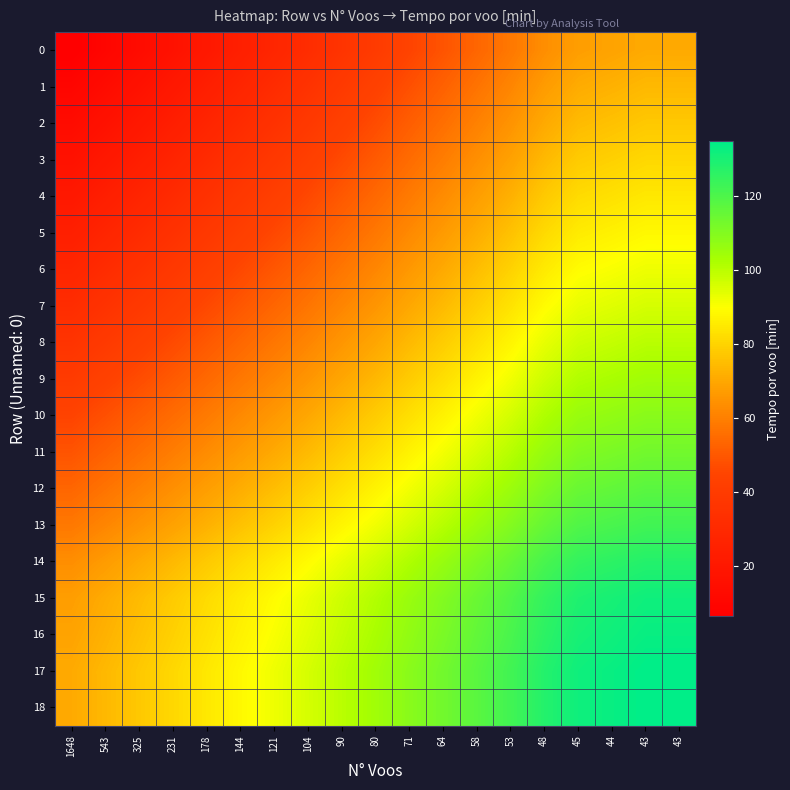

Reading left to right, transcribe all the data shown in this chart.

0: 1648=6.5	543=9.9	325=13.3	231=16.9	178=20.5	144=24.3	121=28.0	104=31.8	90=36.0	80=40.1	71=44.6	64=48.9	58=53.5	53=58.1	48=63.6	45=67.6	44=69.0	43=70.5	43=70.5
1: 1648=9.9	543=13.3	325=16.8	231=20.3	178=23.9	144=27.7	121=31.4	104=35.3	90=39.4	80=43.5	71=48.0	64=52.3	58=56.9	53=61.5	48=67.0	45=71.0	44=72.4	43=73.9	43=73.9
2: 1648=13.3	543=16.8	325=20.2	231=23.8	178=27.4	144=31.2	121=34.9	104=38.7	90=42.9	80=47.0	71=51.4	64=55.8	58=60.4	53=65.0	48=70.5	45=74.5	44=75.9	43=77.4	43=77.4
3: 1648=16.9	543=20.3	325=23.8	231=27.3	178=31.0	144=34.7	121=38.5	104=42.3	90=46.5	80=50.5	71=55.0	64=59.3	58=63.9	53=68.5	48=74.1	45=78.0	44=79.4	43=81.0	43=81.0
4: 1648=20.5	543=23.9	325=27.4	231=31.0	178=34.6	144=38.4	121=42.1	104=45.9	90=50.1	80=54.2	71=58.6	64=63.0	58=67.5	53=72.2	48=77.7	45=81.7	44=83.1	43=84.6	43=84.6
5: 1648=24.3	543=27.7	325=31.2	231=34.7	178=38.4	144=42.1	121=45.9	104=49.7	90=53.9	80=57.9	71=62.4	64=66.7	58=71.3	53=75.9	48=81.5	45=85.4	44=86.8	43=88.4	43=88.4
6: 1648=28.0	543=31.4	325=34.9	231=38.5	178=42.1	144=45.9	121=49.6	104=53.4	90=57.6	80=61.7	71=66.1	64=70.5	58=75.0	53=79.7	48=85.2	45=89.1	44=90.5	43=92.1	43=92.1
7: 1648=31.8	543=35.3	325=38.7	231=42.3	178=45.9	144=49.7	121=53.4	104=57.2	90=61.4	80=65.5	71=70.0	64=74.3	58=78.9	53=83.5	48=89.0	45=93.0	44=94.4	43=95.9	43=95.9
8: 1648=36.0	543=39.4	325=42.9	231=46.5	178=50.1	144=53.9	121=57.6	104=61.4	90=65.6	80=69.7	71=74.1	64=78.5	58=83.1	53=87.7	48=93.2	45=97.2	44=98.6	43=100.1	43=100.1
9: 1648=40.1	543=43.5	325=47.0	231=50.5	178=54.2	144=57.9	121=61.7	104=65.5	90=69.7	80=73.7	71=78.2	64=82.5	58=87.1	53=91.7	48=97.3	45=101.2	44=102.6	43=104.2	43=104.2
10: 1648=44.6	543=48.0	325=51.4	231=55.0	178=58.6	144=62.4	121=66.1	104=70.0	90=74.1	80=78.2	71=82.7	64=87.0	58=91.6	53=96.2	48=101.7	45=105.7	44=107.1	43=108.6	43=108.6
11: 1648=48.9	543=52.3	325=55.8	231=59.3	178=63.0	144=66.7	121=70.5	104=74.3	90=78.5	80=82.5	71=87.0	64=91.3	58=95.9	53=100.5	48=106.1	45=110.0	44=111.4	43=113.0	43=113.0
12: 1648=53.5	543=56.9	325=60.4	231=63.9	178=67.5	144=71.3	121=75.0	104=78.9	90=83.1	80=87.1	71=91.6	64=95.9	58=100.5	53=105.1	48=110.6	45=114.6	44=116.0	43=117.6	43=117.5
13: 1648=58.1	543=61.5	325=65.0	231=68.5	178=72.2	144=75.9	121=79.7	104=83.5	90=87.7	80=91.7	71=96.2	64=100.5	58=105.1	53=109.8	48=115.3	45=119.2	44=120.6	43=122.2	43=122.2
14: 1648=63.6	543=67.0	325=70.5	231=74.1	178=77.7	144=81.5	121=85.2	104=89.0	90=93.2	80=97.3	71=101.7	64=106.1	58=110.6	53=115.3	48=120.8	45=124.7	44=126.1	43=127.7	43=127.7
15: 1648=67.6	543=71.0	325=74.5	231=78.0	178=81.7	144=85.4	121=89.1	104=93.0	90=97.2	80=101.2	71=105.7	64=110.0	58=114.6	53=119.2	48=124.7	45=128.7	44=130.1	43=131.7	43=131.6
16: 1648=69.0	543=72.4	325=75.9	231=79.4	178=83.1	144=86.8	121=90.5	104=94.4	90=98.6	80=102.6	71=107.1	64=111.4	58=116.0	53=120.6	48=126.1	45=130.1	44=131.5	43=133.1	43=133.0
17: 1648=70.5	543=73.9	325=77.4	231=81.0	178=84.6	144=88.4	121=92.1	104=95.9	90=100.1	80=104.2	71=108.6	64=113.0	58=117.6	53=122.2	48=127.7	45=131.7	44=133.1	43=134.6	43=134.6
18: 1648=70.5	543=73.9	325=77.4	231=81.0	178=84.6	144=88.4	121=92.1	104=95.9	90=100.1	80=104.2	71=108.6	64=113.0	58=117.5	53=122.2	48=127.7	45=131.6	44=133.0	43=134.6	43=134.6